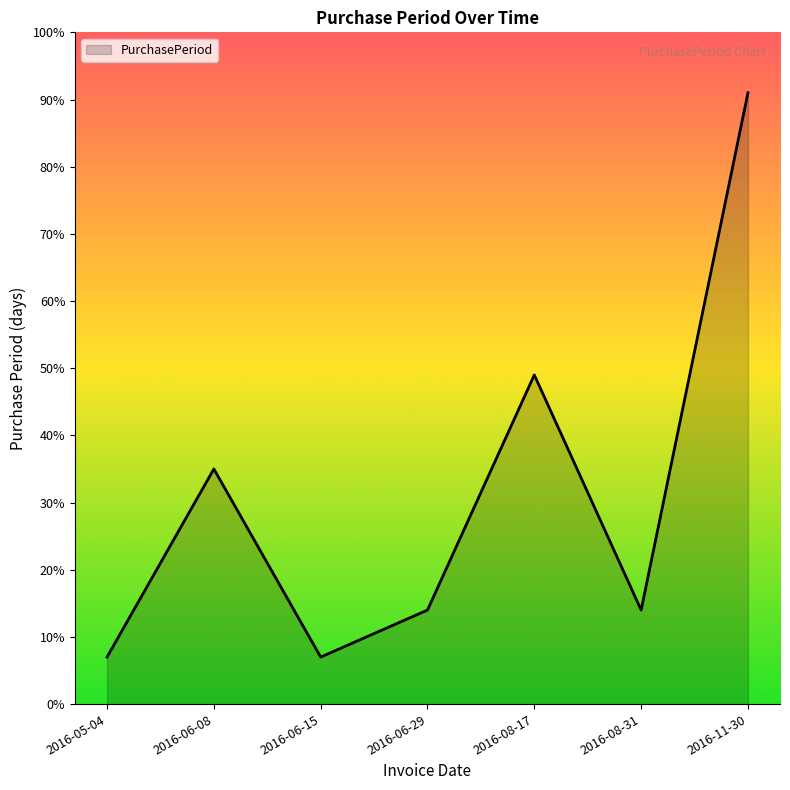

What position from the left is 2016-06-15?

3